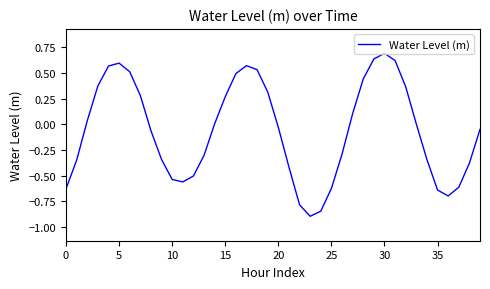

What is the greatest value displayed?

0.7